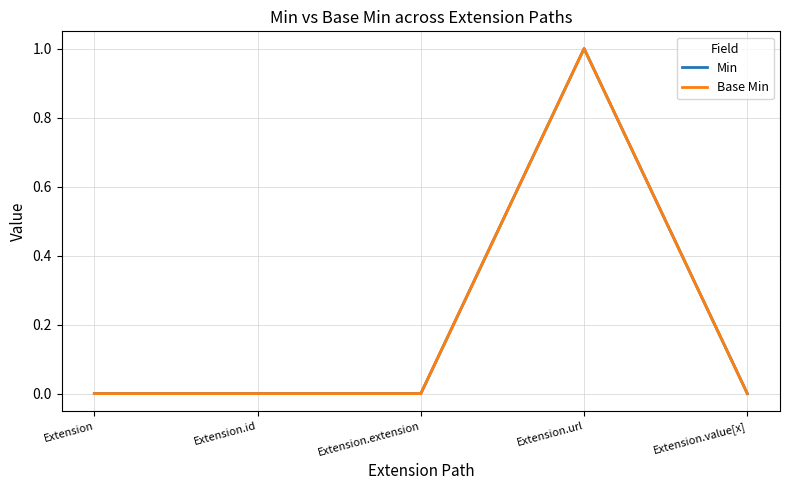

What position from the right is Extension.value[x]?

1